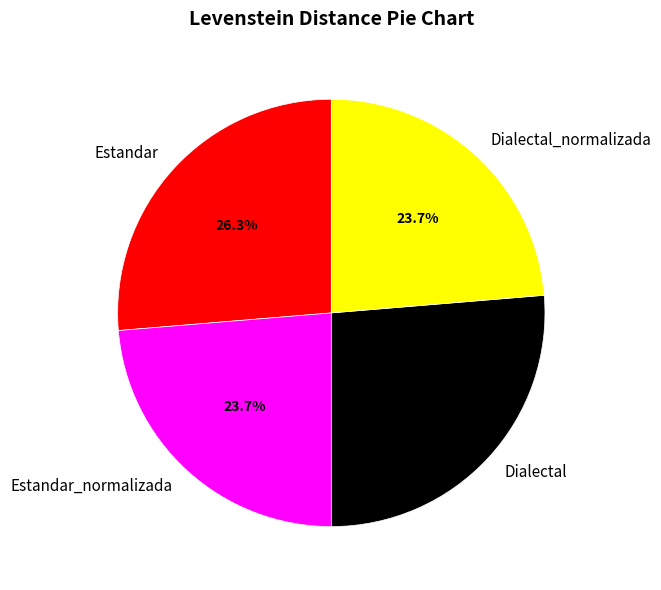

Does Estandar_normalizada account for over 50% of the chart?

No